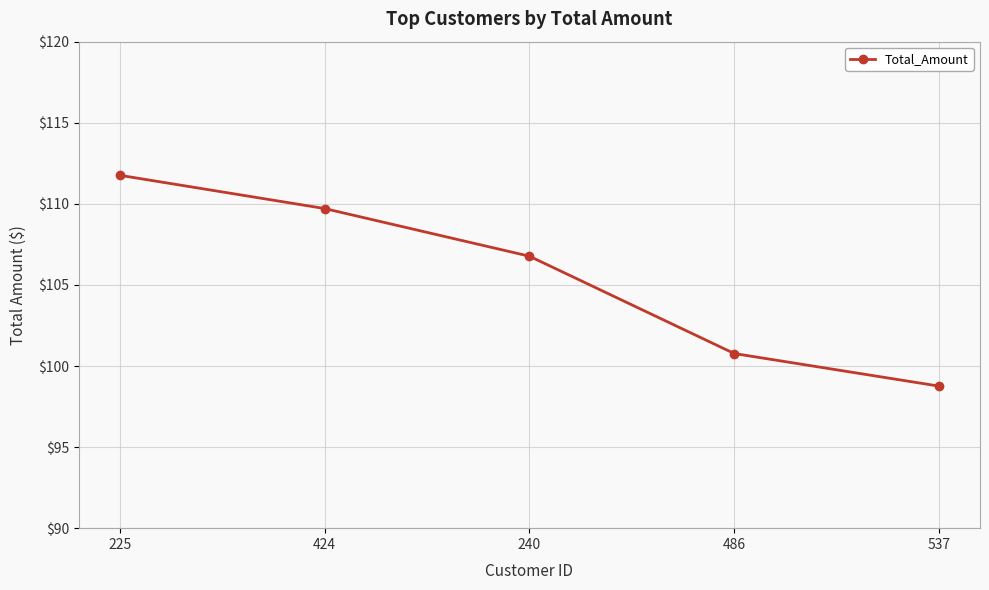

What is the label of the 5th point from the left?

537